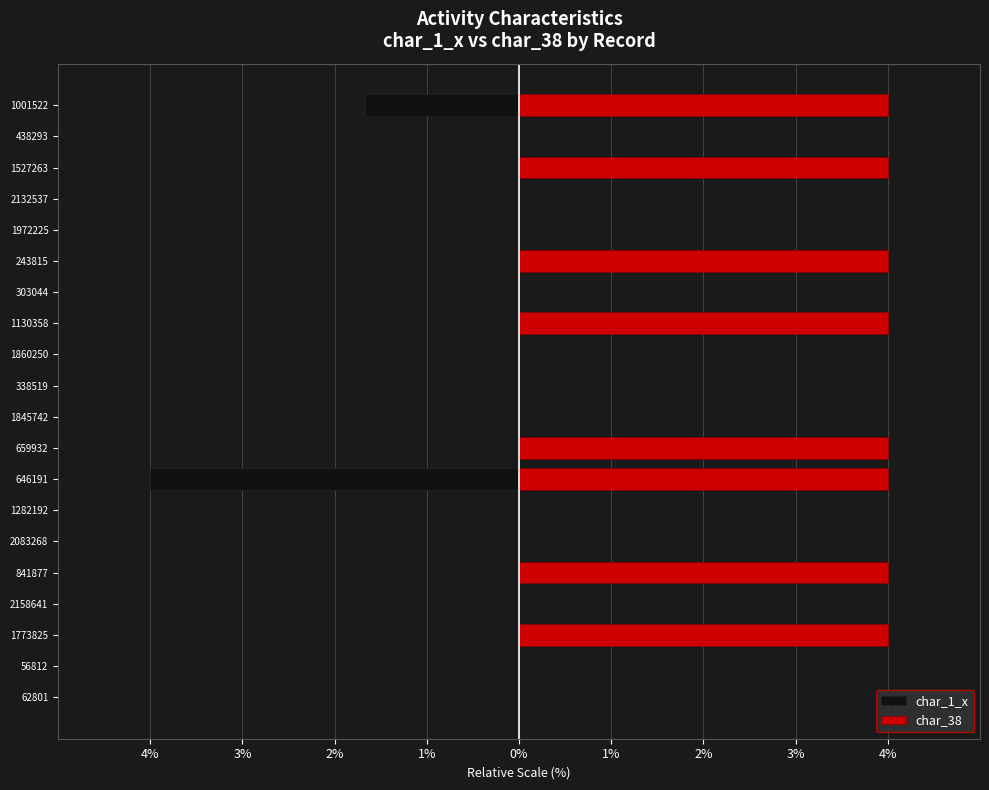

How many groups of bars are there?

20